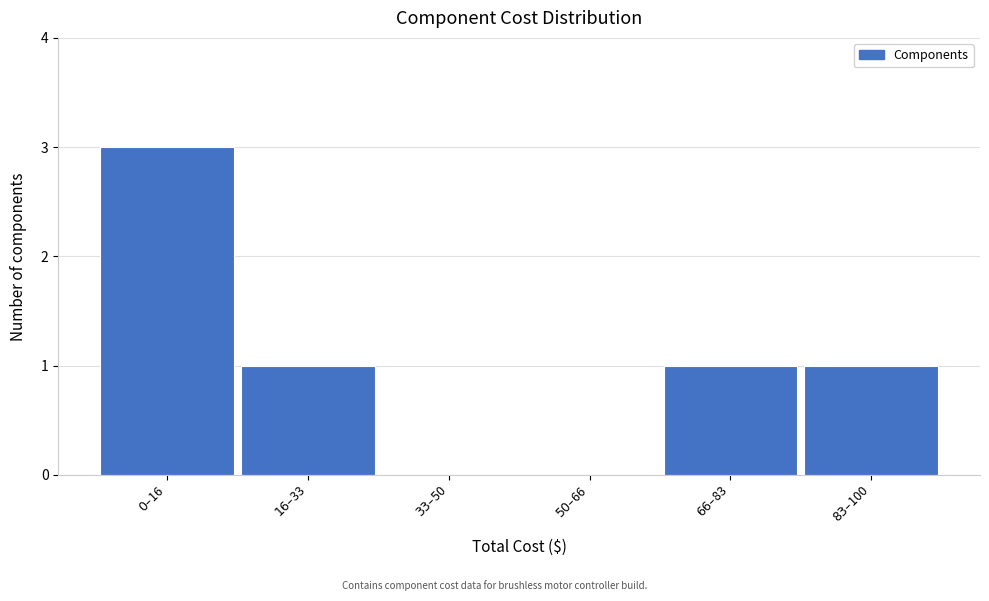

What is the sum of all values?

6